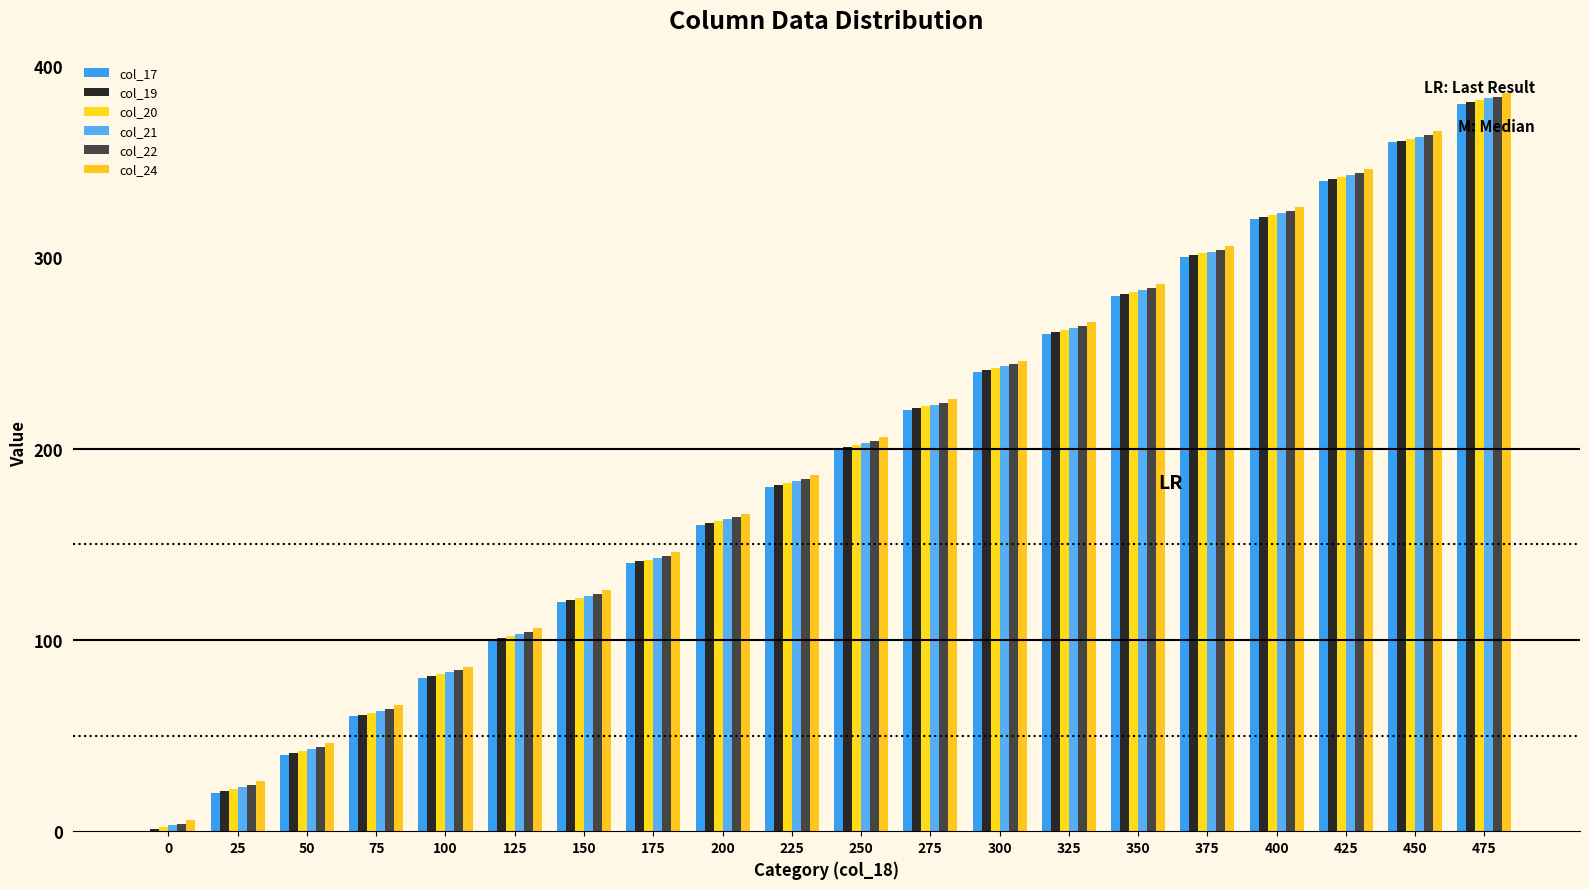

Reading left to right, transcribe all the data shown in this chart.

col_17: 0=0	25=20	50=40	75=60	100=80	125=100	150=120	175=140	200=160	225=180	250=200	275=220	300=240	325=260	350=280	375=300	400=320	425=340	450=360	475=380
col_19: 0=1	25=21	50=41	75=61	100=81	125=101	150=121	175=141	200=161	225=181	250=201	275=221	300=241	325=261	350=281	375=301	400=321	425=341	450=361	475=381
col_20: 0=2	25=22	50=42	75=62	100=82	125=102	150=122	175=142	200=162	225=182	250=202	275=222	300=242	325=262	350=282	375=302	400=322	425=342	450=362	475=382
col_21: 0=3	25=23	50=43	75=63	100=83	125=103	150=123	175=143	200=163	225=183	250=203	275=223	300=243	325=263	350=283	375=303	400=323	425=343	450=363	475=383
col_22: 0=4	25=24	50=44	75=64	100=84	125=104	150=124	175=144	200=164	225=184	250=204	275=224	300=244	325=264	350=284	375=304	400=324	425=344	450=364	475=384
col_24: 0=6	25=26	50=46	75=66	100=86	125=106	150=126	175=146	200=166	225=186	250=206	275=226	300=246	325=266	350=286	375=306	400=326	425=346	450=366	475=386